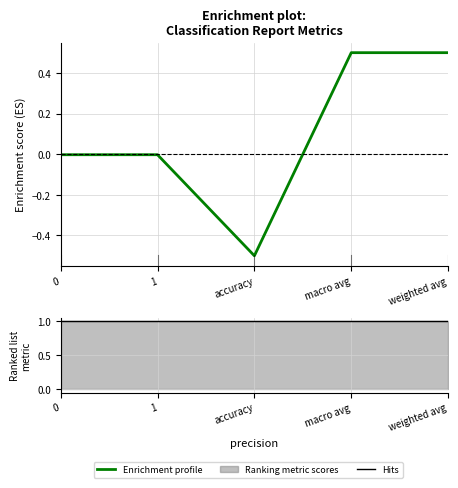

Rank the categories by Enrichment profile value from lowest to highest.

accuracy, 0, 1, macro avg, weighted avg